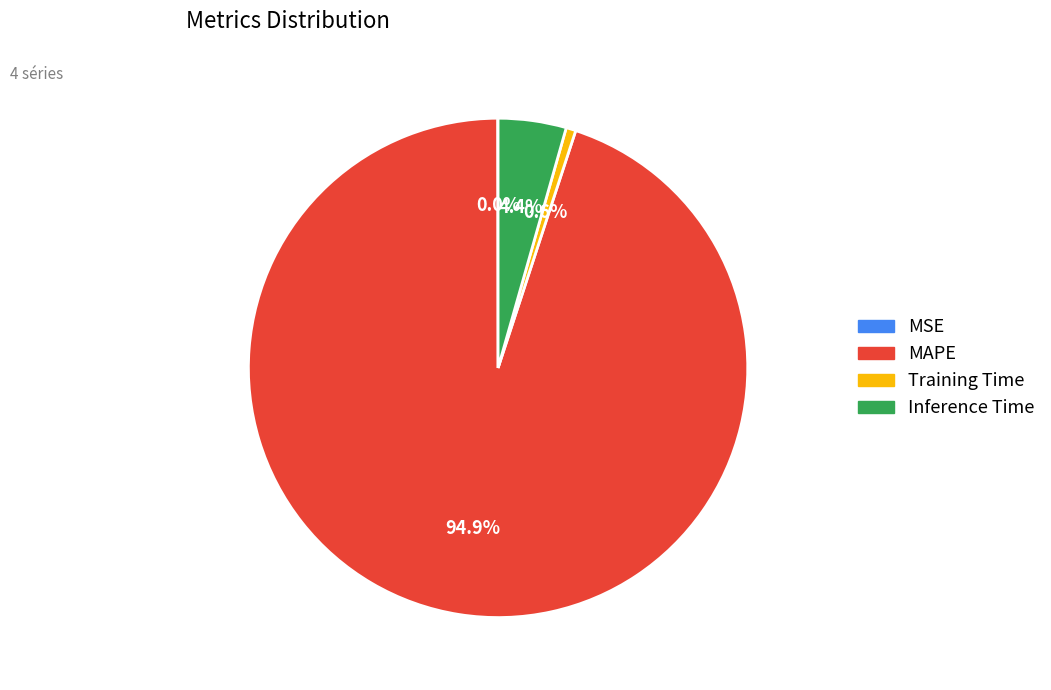

Which slice is the largest?

MAPE